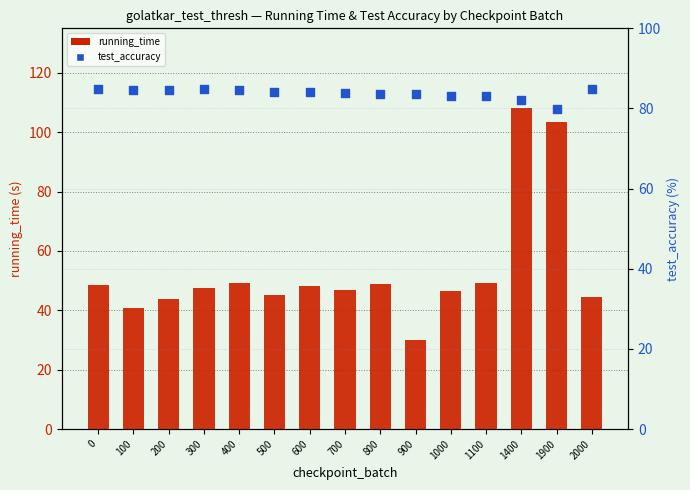

Is the value of running_time at 700 greater than the value of test_accuracy at 700?

No